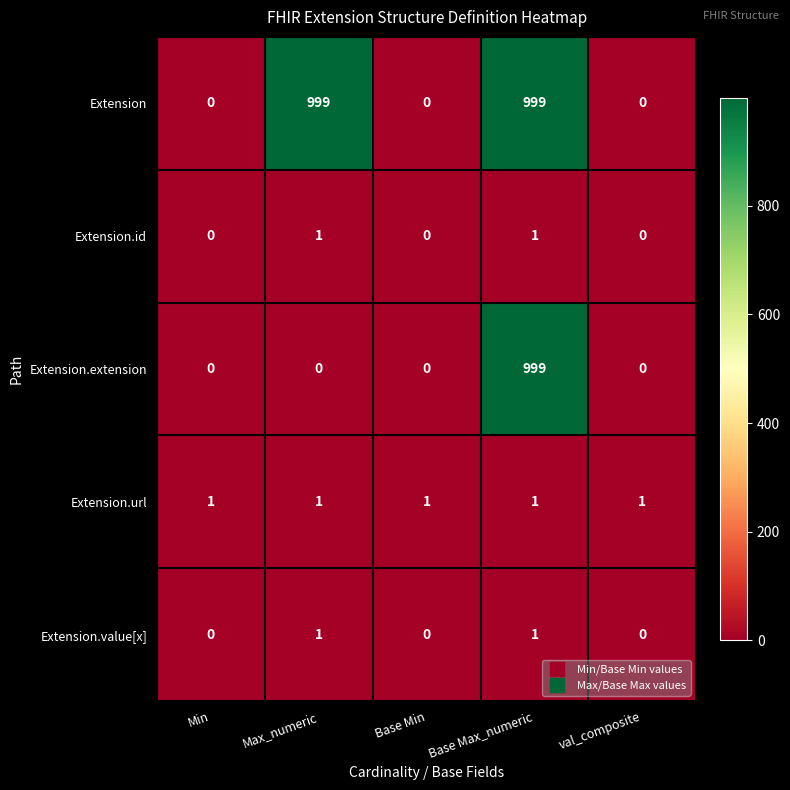

What is the difference between the highest and lowest values at Base Max_numeric?

998